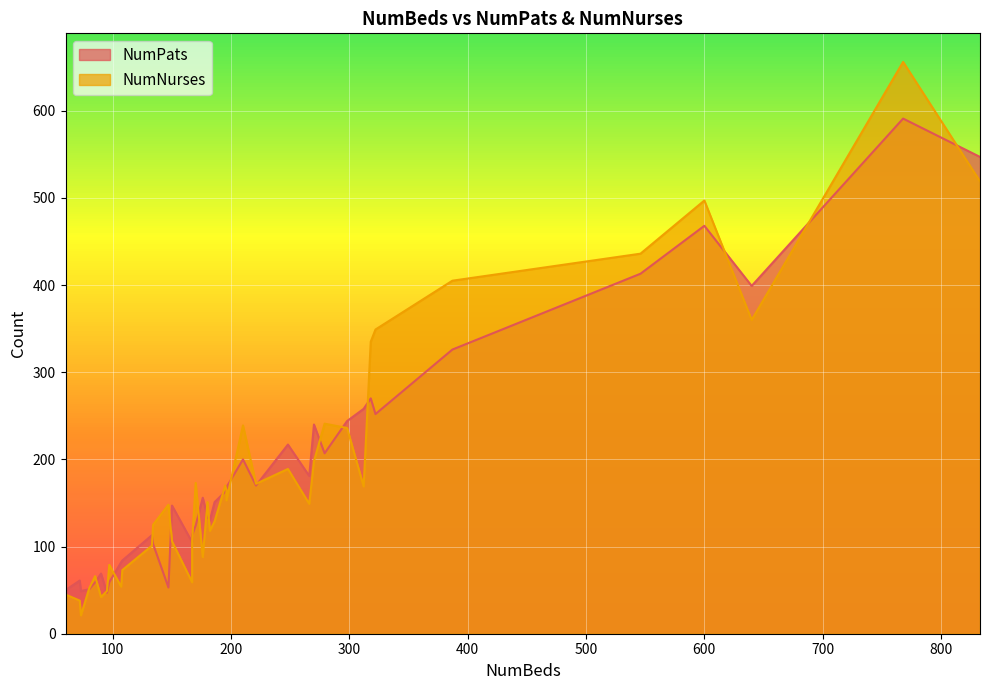

The value of NumPats at 95 is 17. True or false?

False